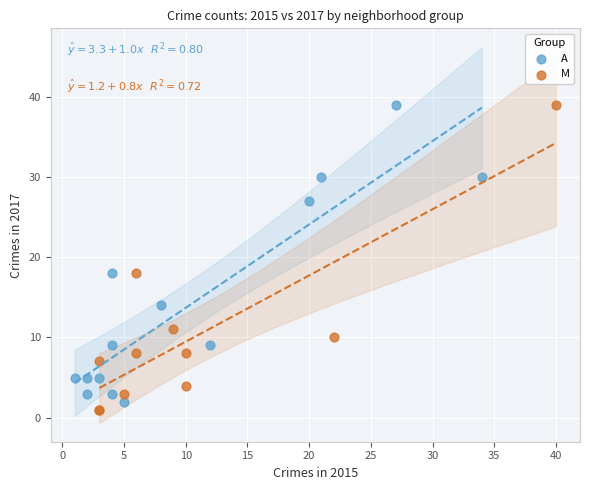

What are all the series names shown in the legend?

A, M